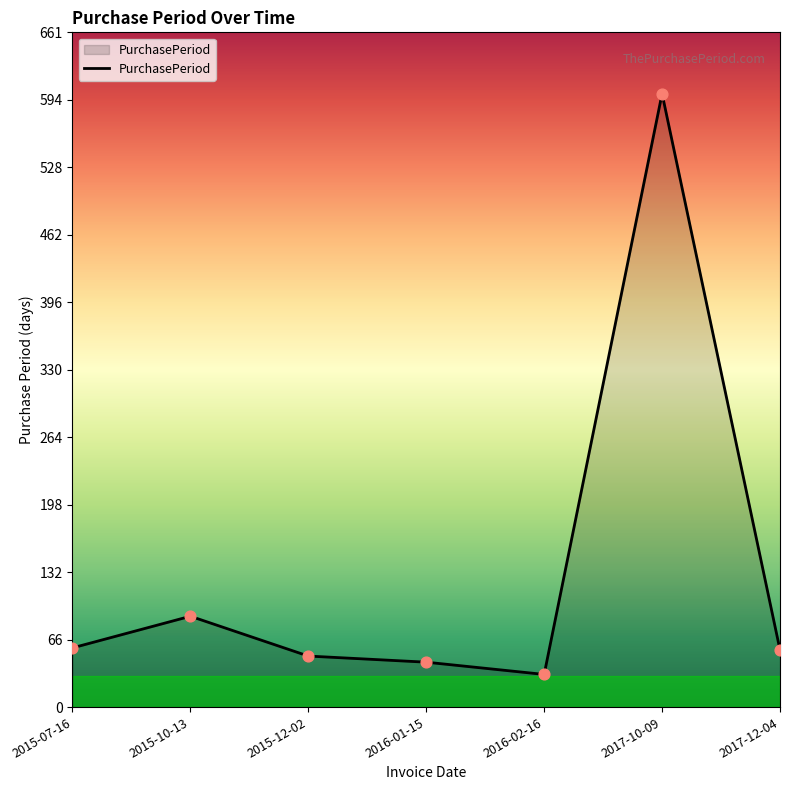

Between 2015-07-16 and 2016-01-15, which is larger?

2015-07-16